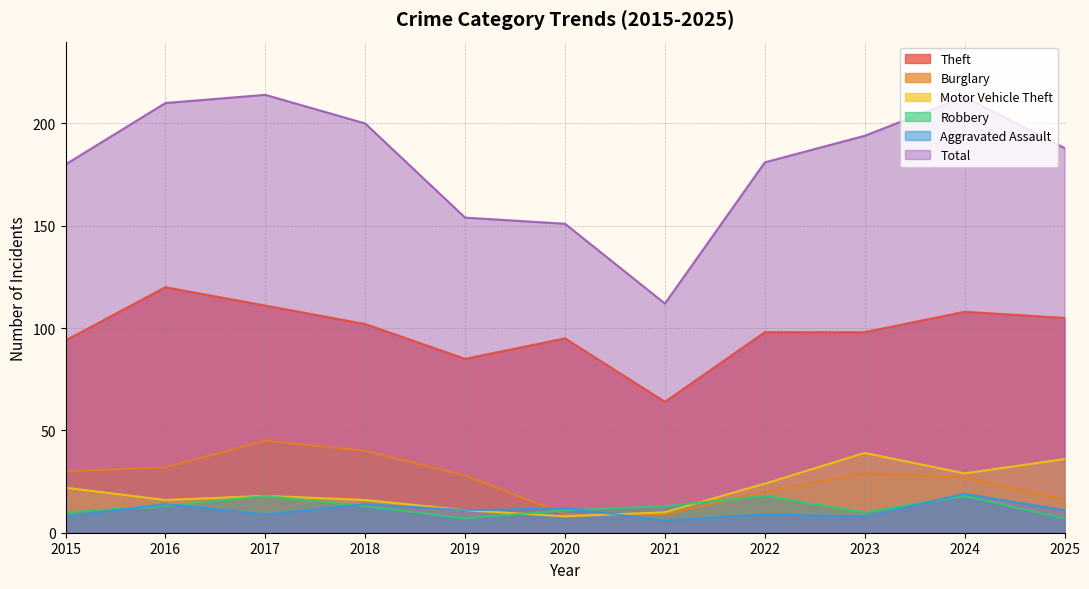

Reading right to left, what are all the values shown in this chart?

Theft: 105	108	98	98	64	95	85	102	111	120	94
Burglary: 16	27	29	20	9	9	28	40	45	32	30
Motor Vehicle Theft: 36	29	39	24	10	8	11	16	18	16	22
Robbery: 7	18	10	18	13	11	7	13	18	13	10
Aggravated Assault: 11	19	8	9	6	12	11	14	9	14	8
Total: 188	213	194	181	112	151	154	200	214	210	180